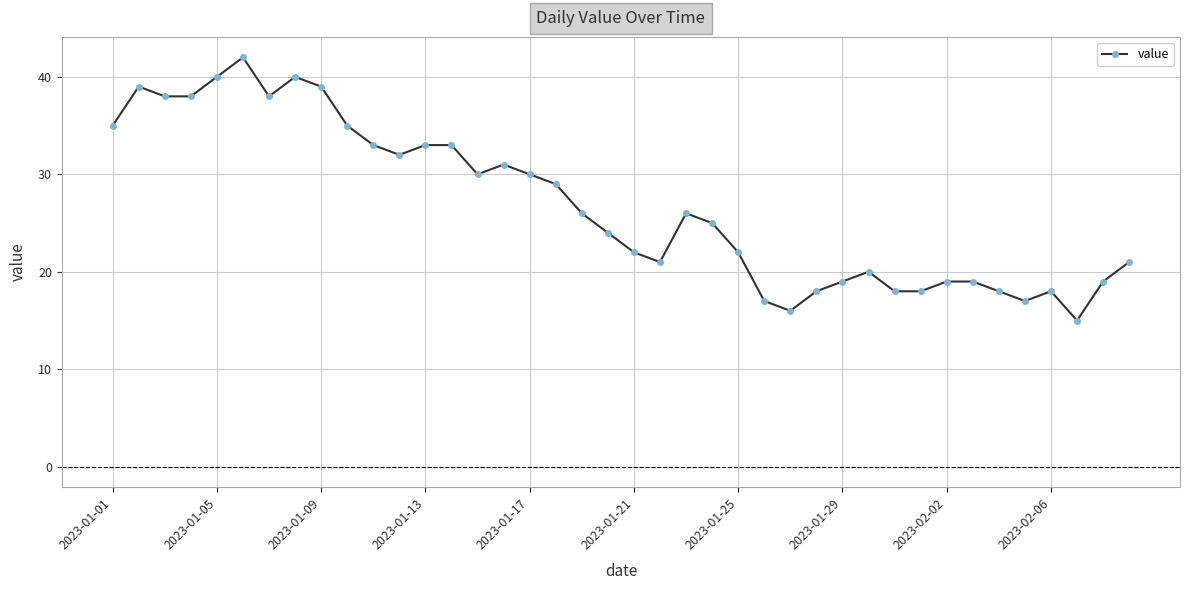

What is the difference between the second highest and second lowest values?

24